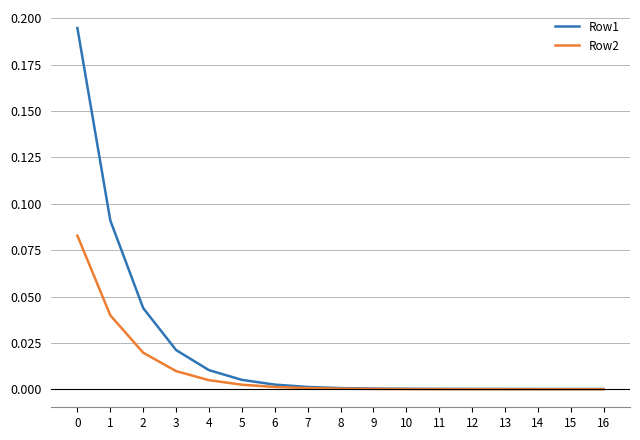

The Row2 series shows 0.1 at 1. True or false?

False